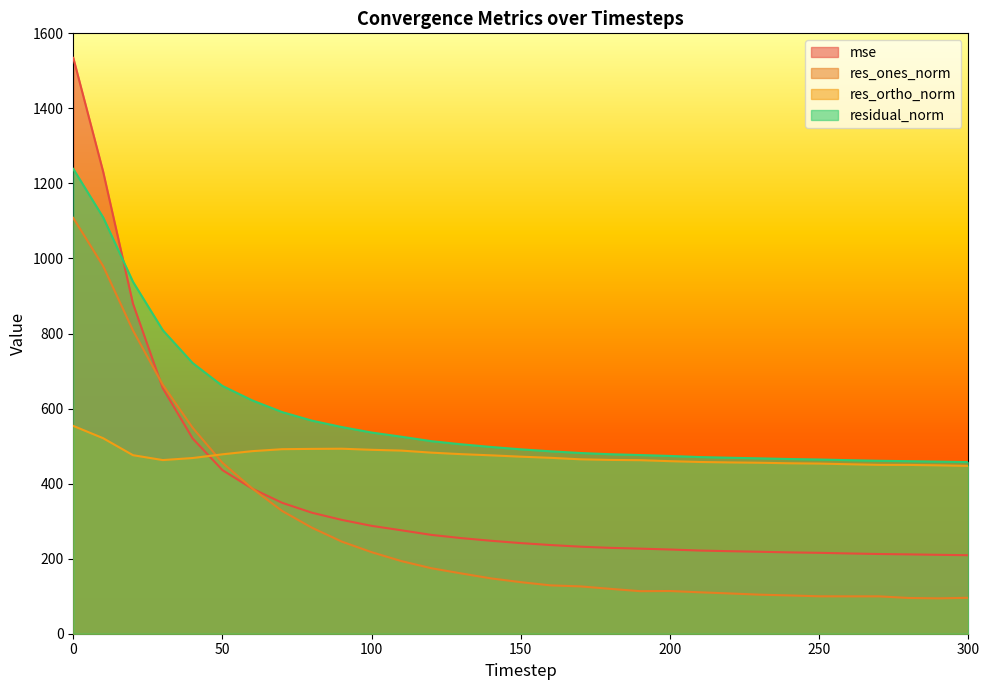

Rank the series by their average value, from lowest to highest.

res_ones_norm, mse, res_ortho_norm, residual_norm